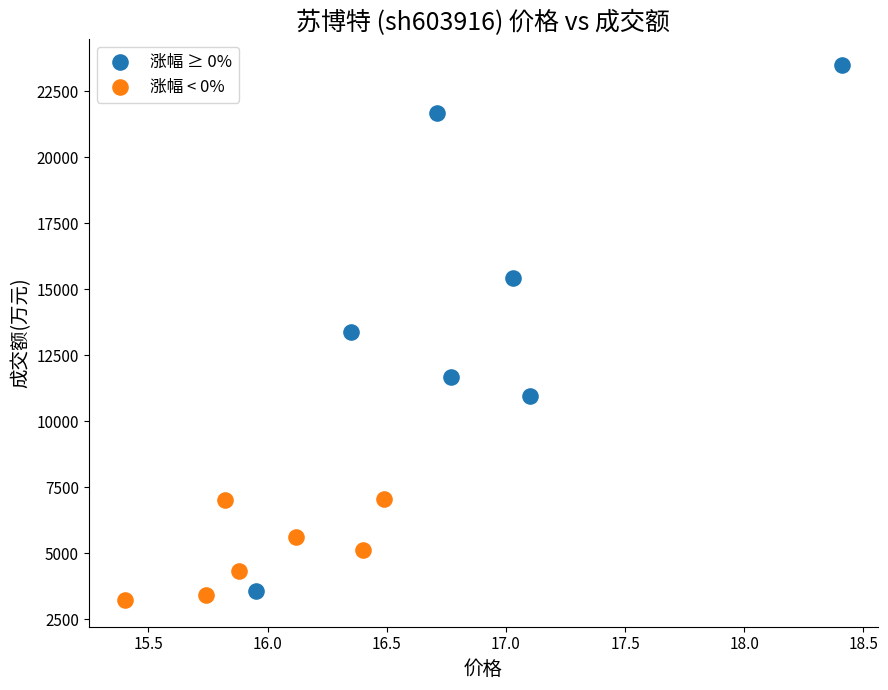

Which series contains the highest Y value?

涨幅 ≥ 0%